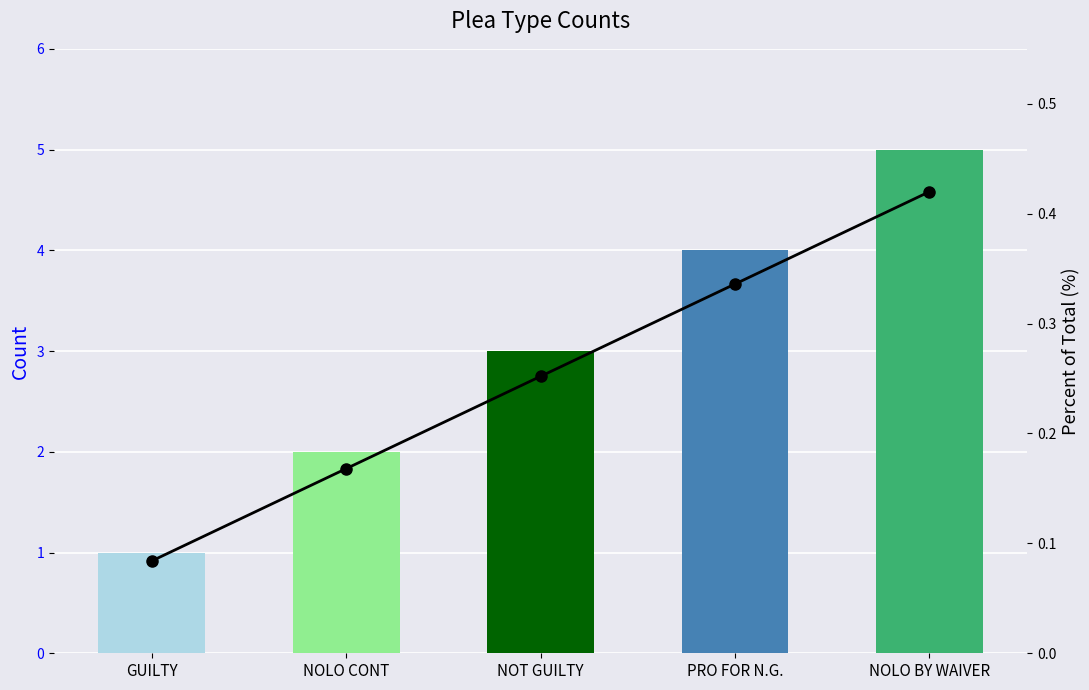

The count series shows 0.9 at NOLO CONT. True or false?

False